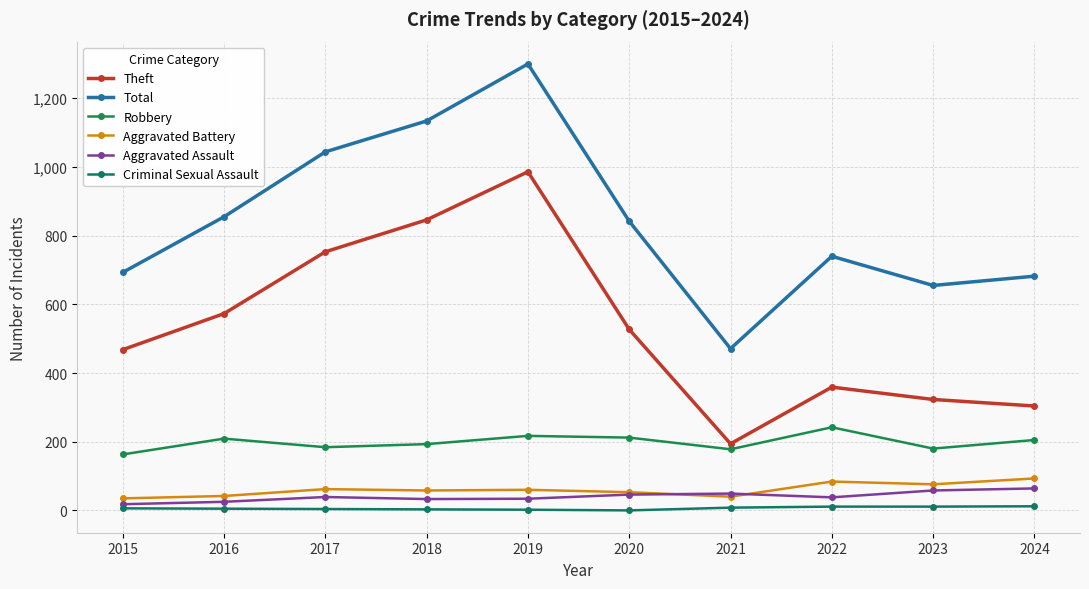

How many lines are shown in the chart?

6